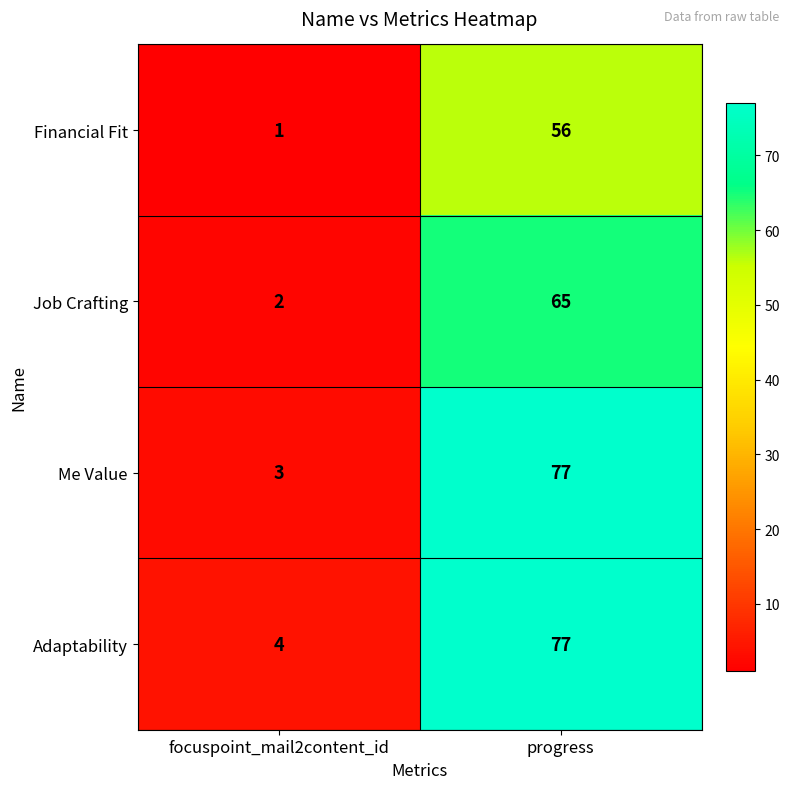

Is it true that Me Value equals 2 at focuspoint_mail2content_id?

False